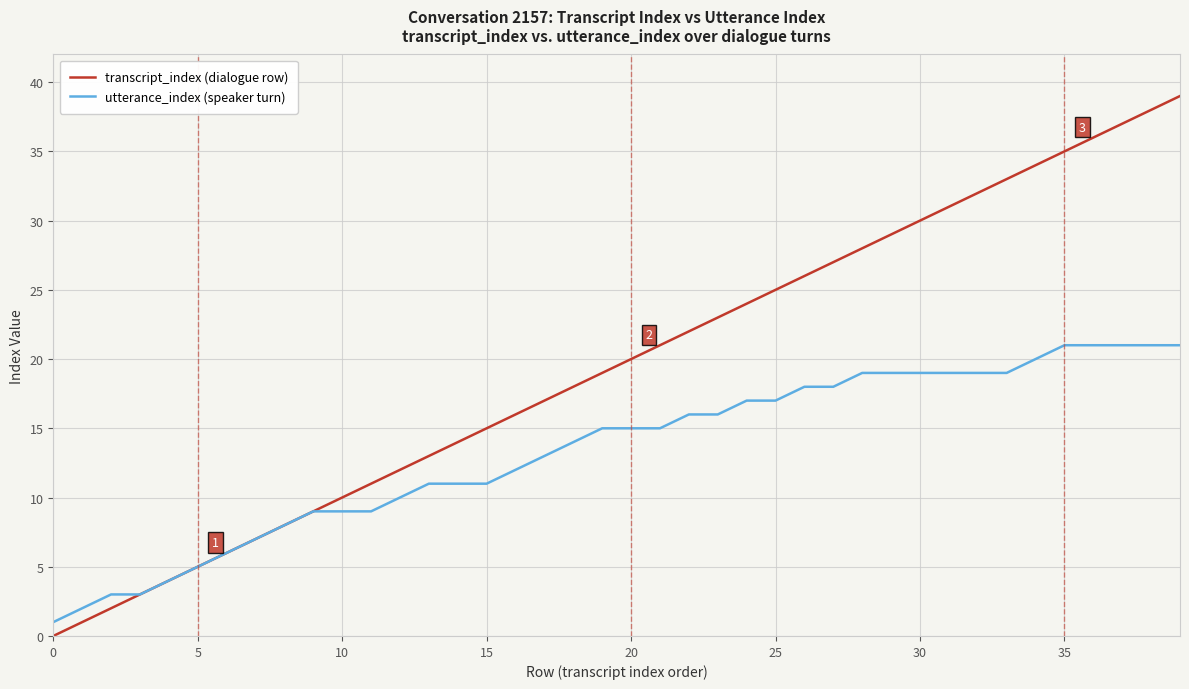

List the series in order of their overall mean, lowest first.

utterance_index (speaker turn), transcript_index (dialogue row)